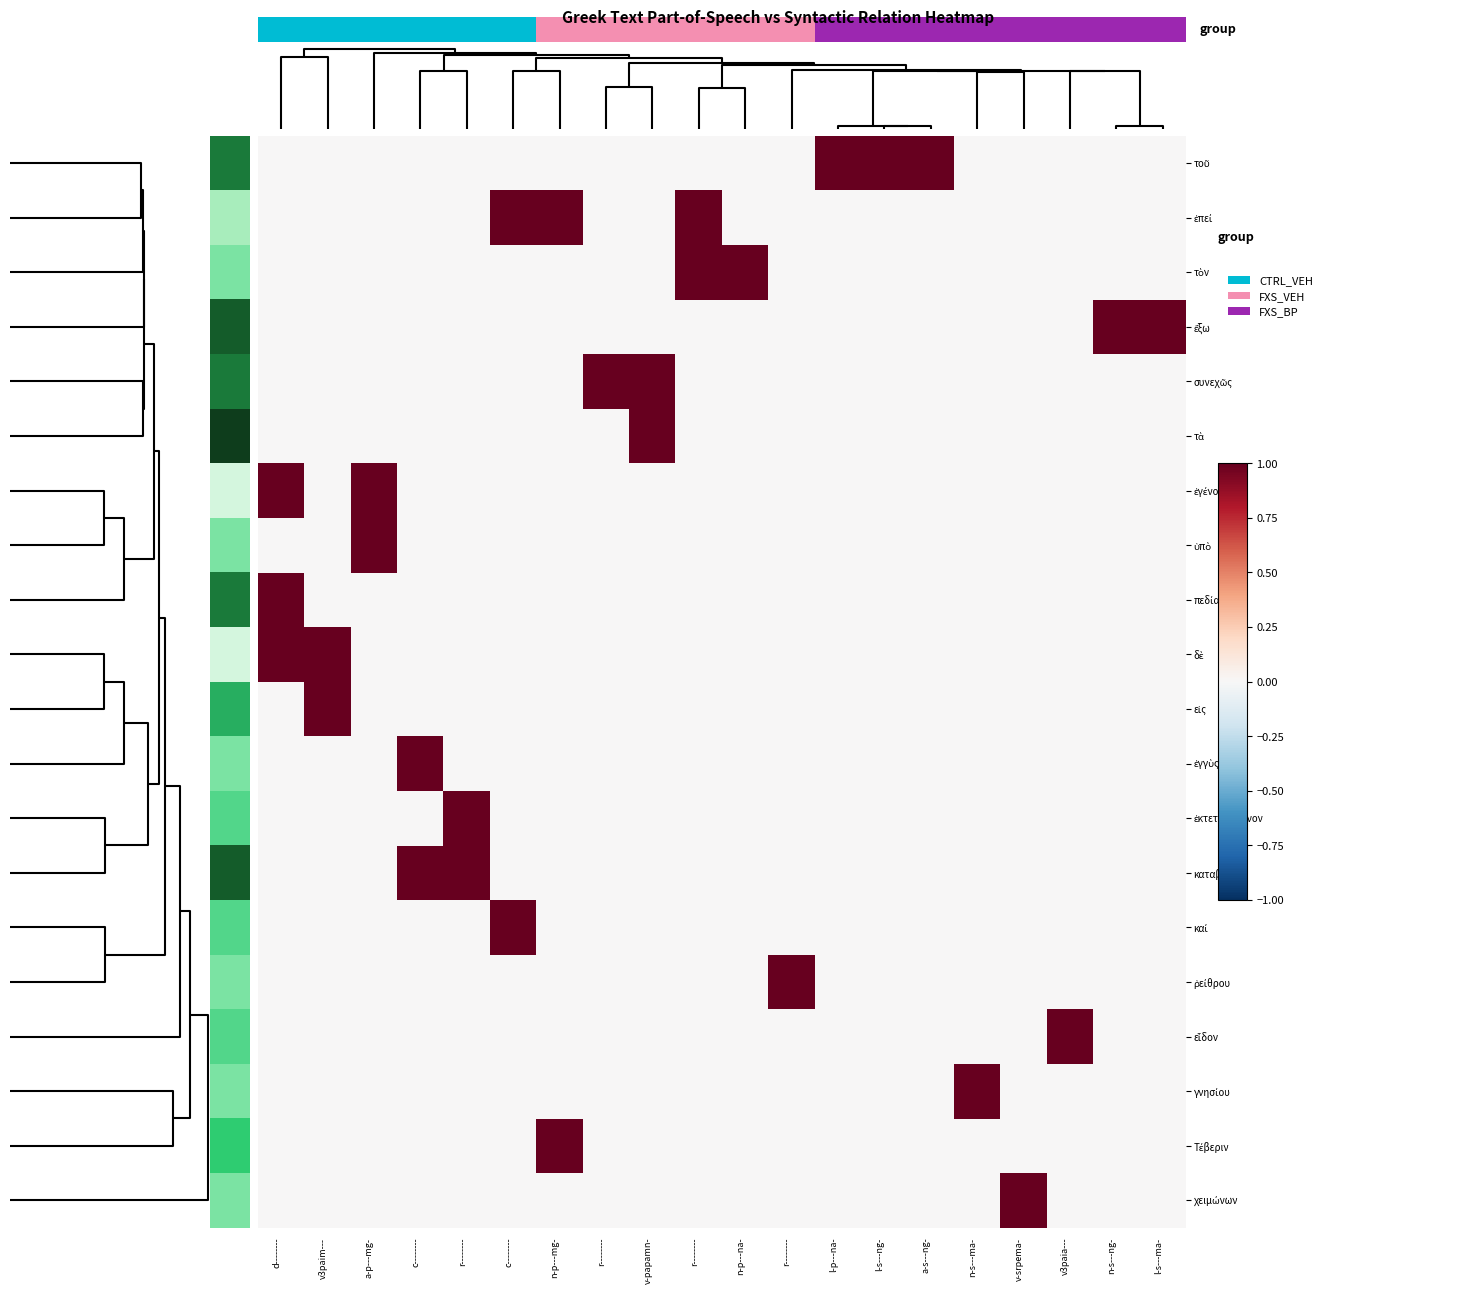

What is the difference between the maximum and second lowest values in the εἰς series?

1